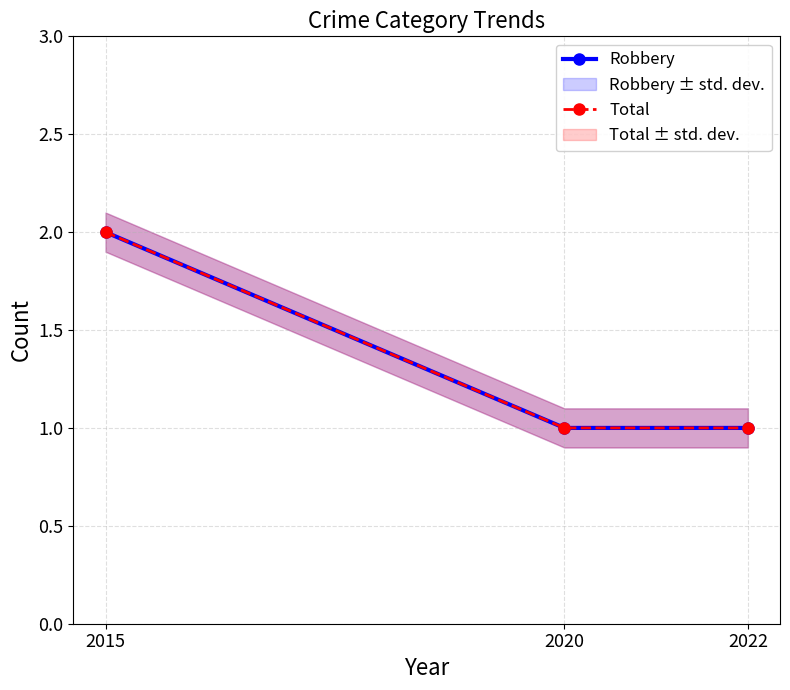

How many Total values are between 1 and 2?

3